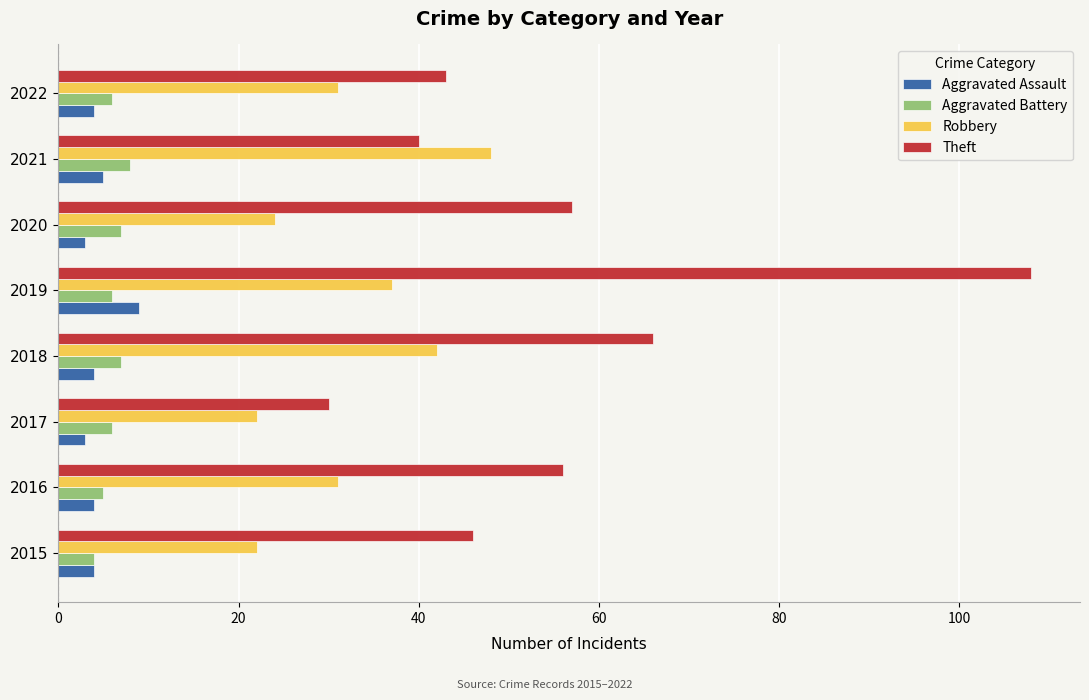

Between 2017 and 2022, which series saw the biggest shift?

Theft